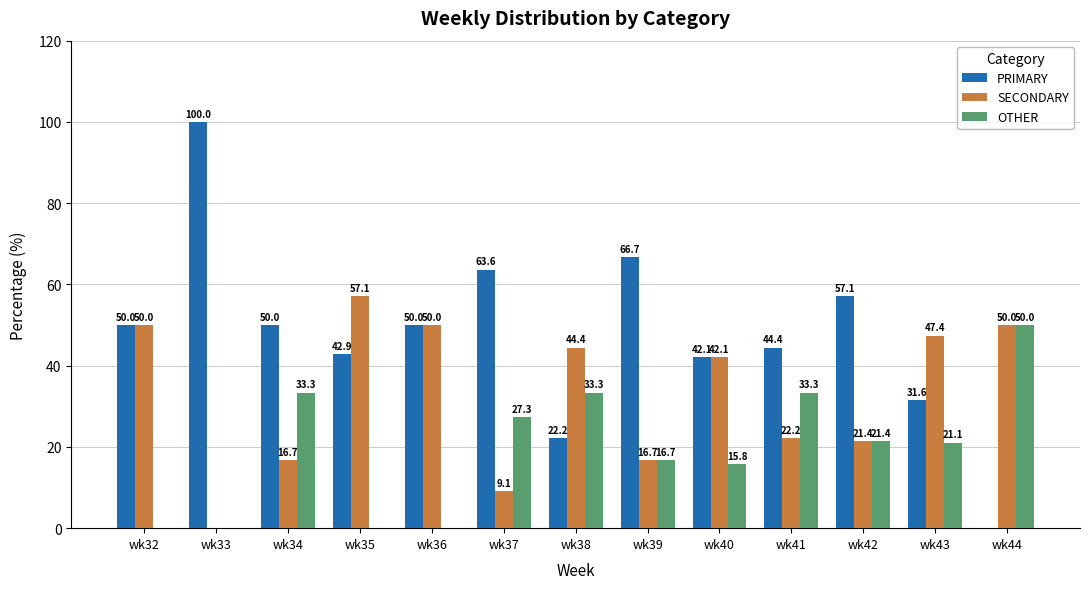

Which series has the largest total across all categories?

PRIMARY